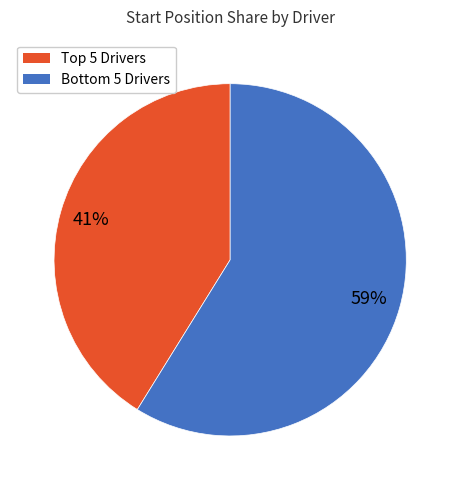

Does any single category account for the majority?

Yes